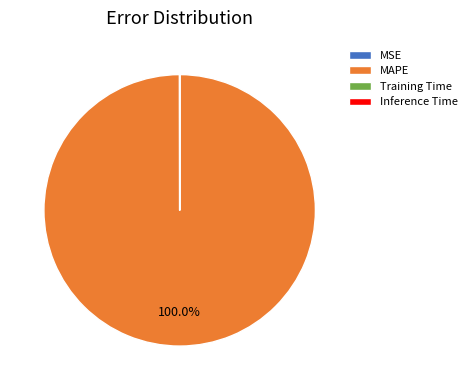

What is the largest slice in the pie chart?

MAPE